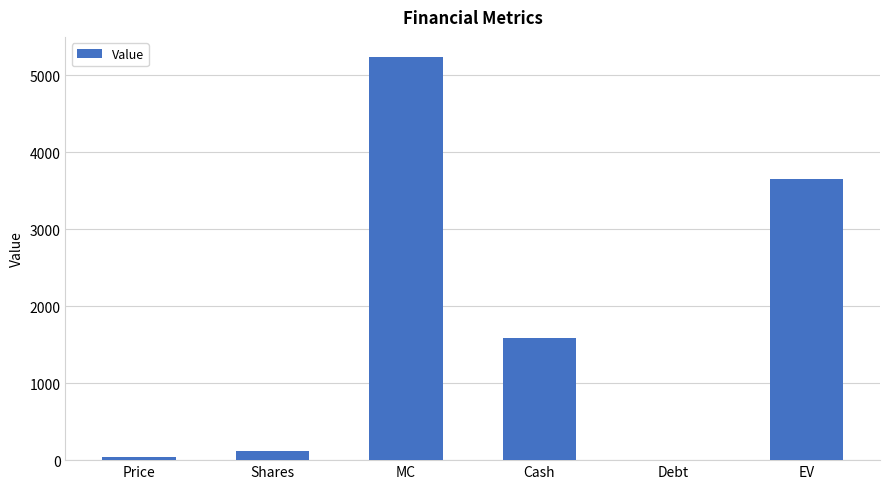

At which label does the data first exceed 1590?

MC